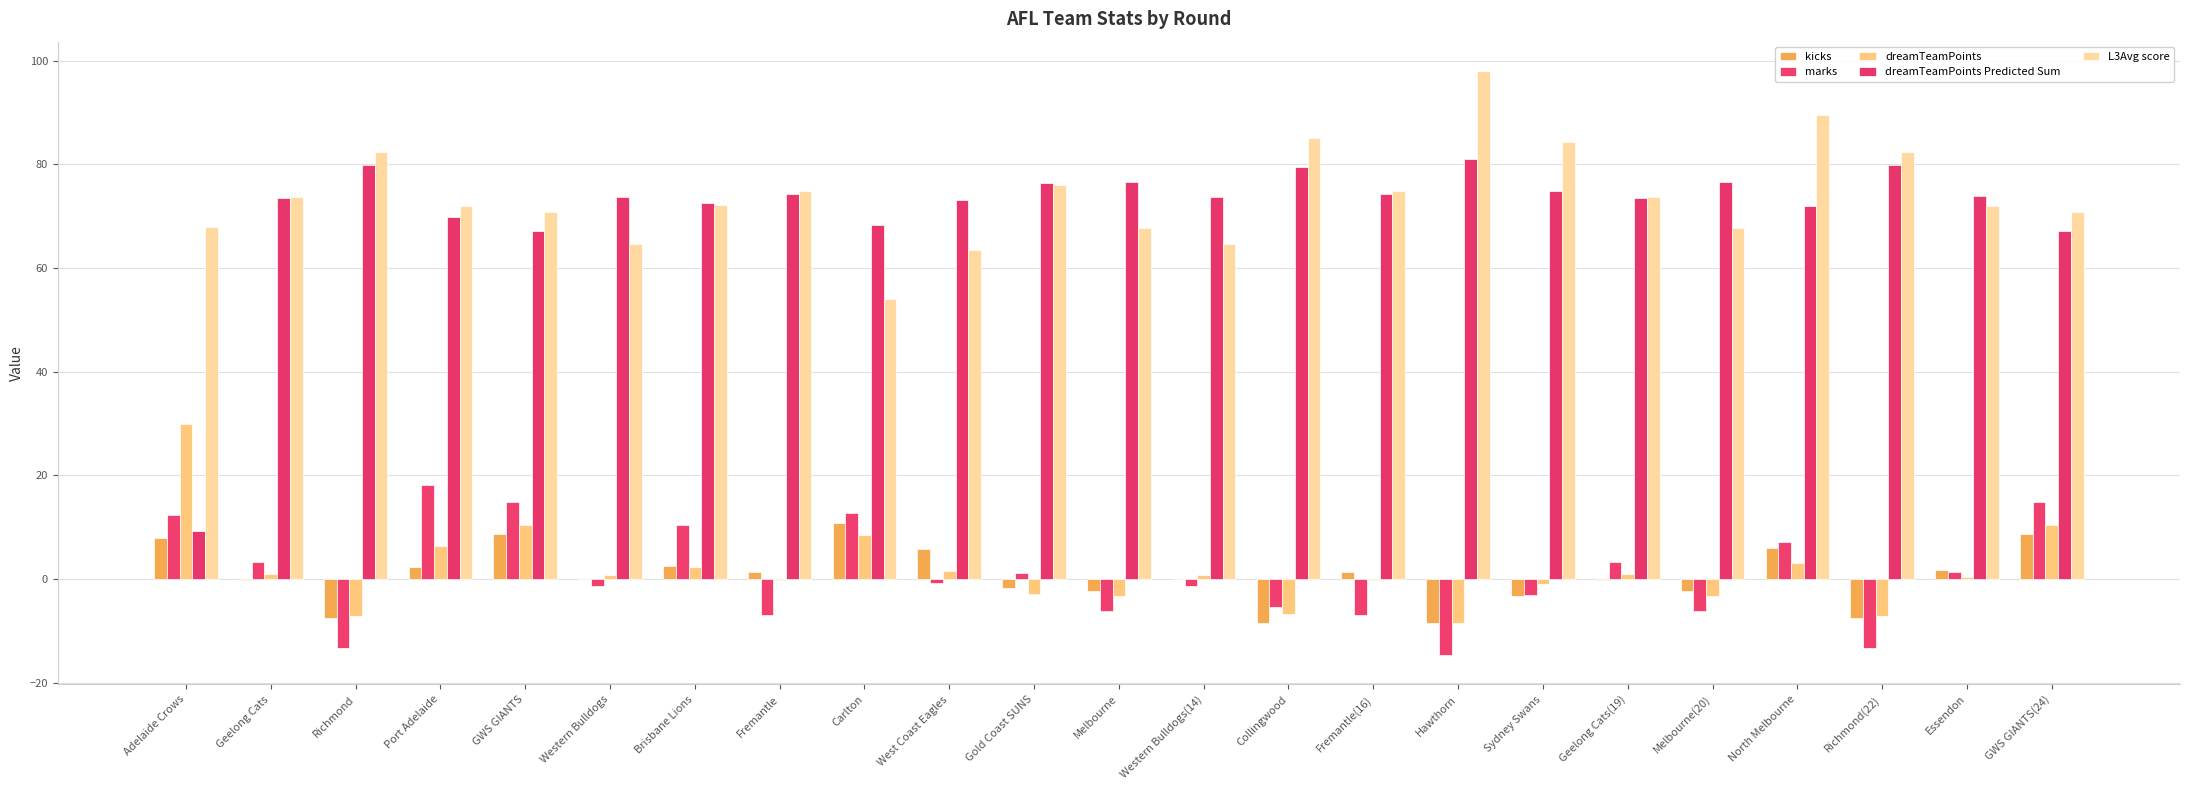

Which series has the largest range (max minus min)?

dreamTeamPoints Predicted Sum